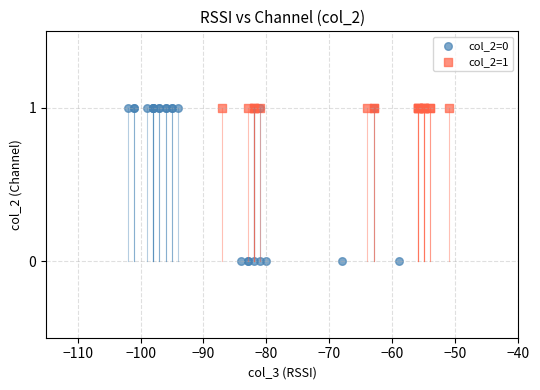

Which series reaches the minimum Y coordinate?

col_2=0